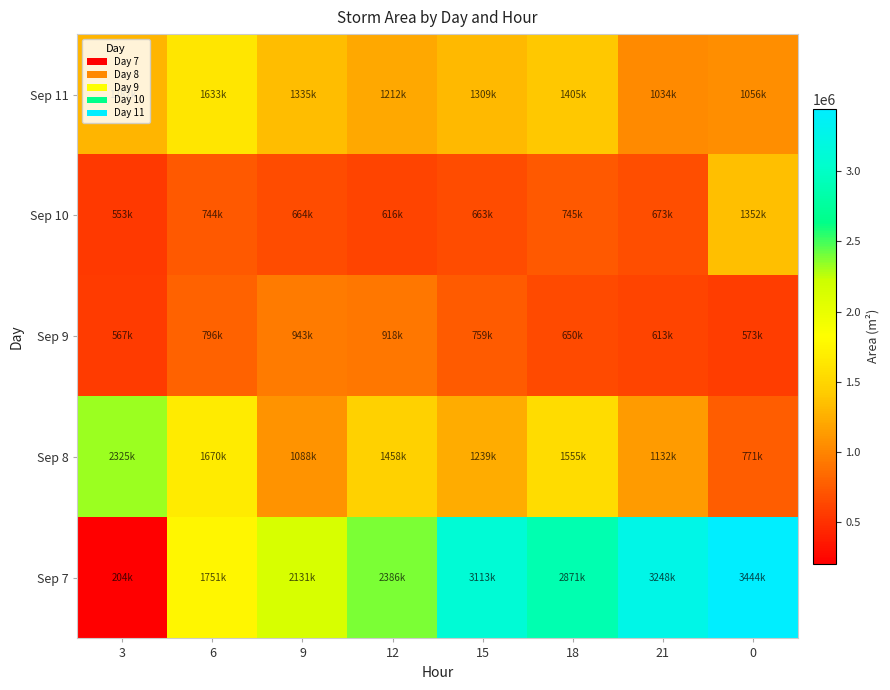

How many categories are shown in the chart?

8